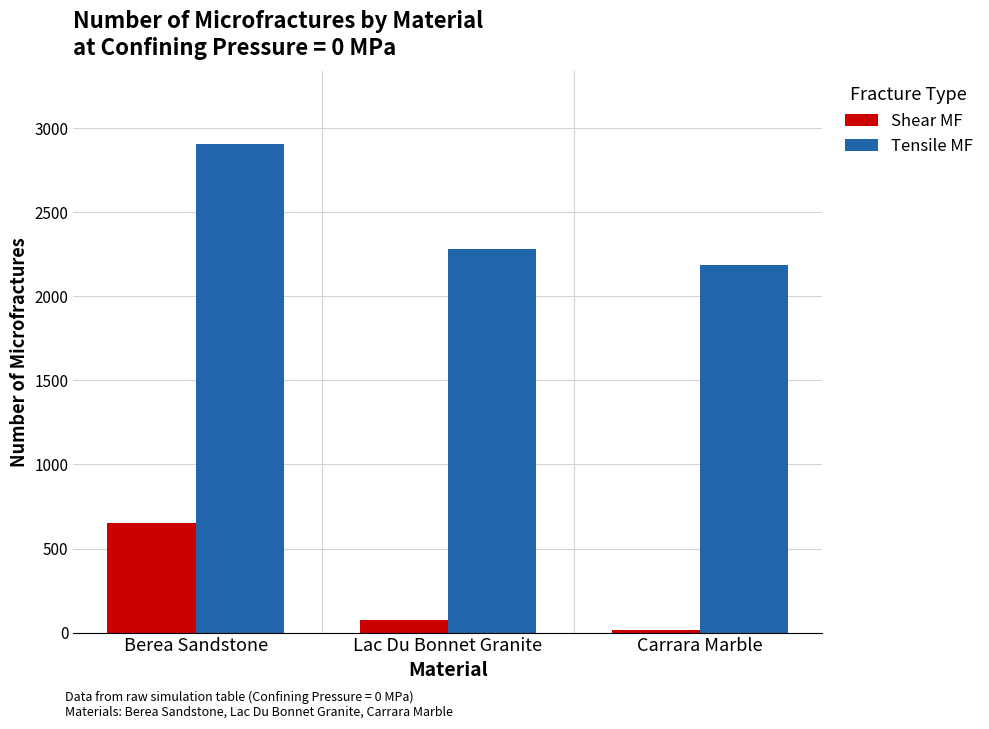

At which category is the sum across all series the highest?

Berea Sandstone